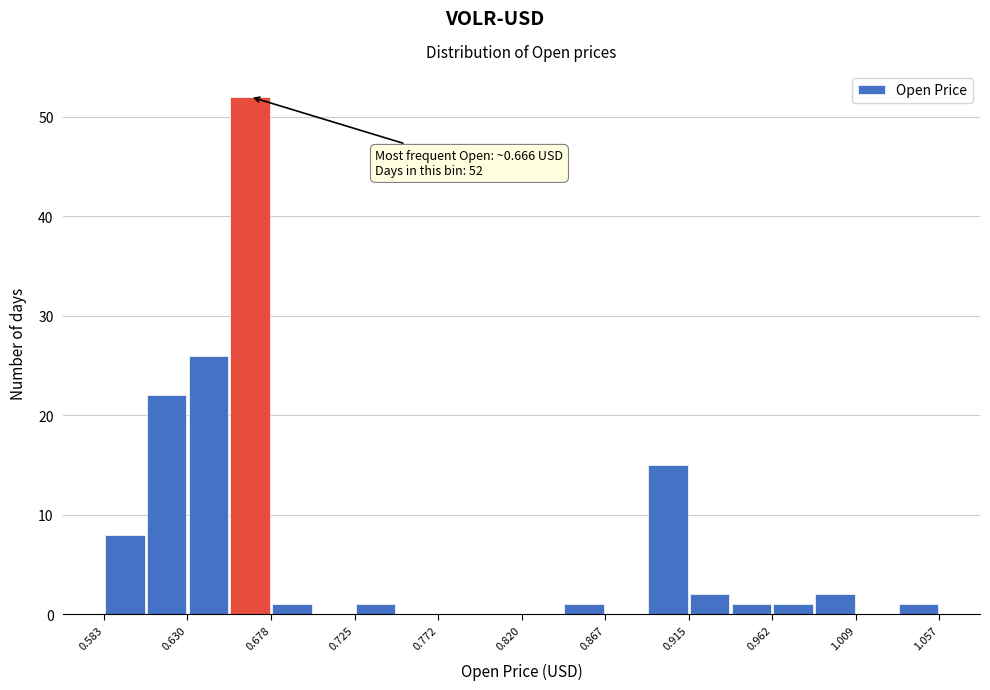

Which range on the x-axis has the tallest bar?

0.655 to 0.680